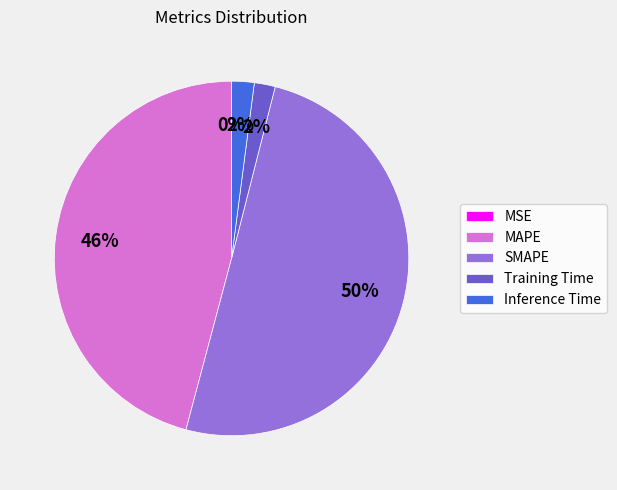

To the nearest percent, what is the difference between the largest and smallest slice percentages?

50%